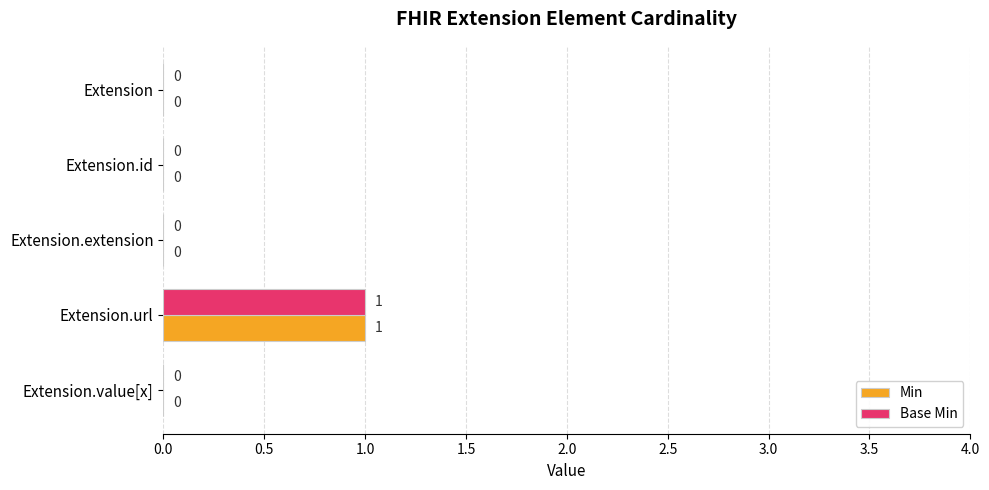

What is the greatest value displayed?

1